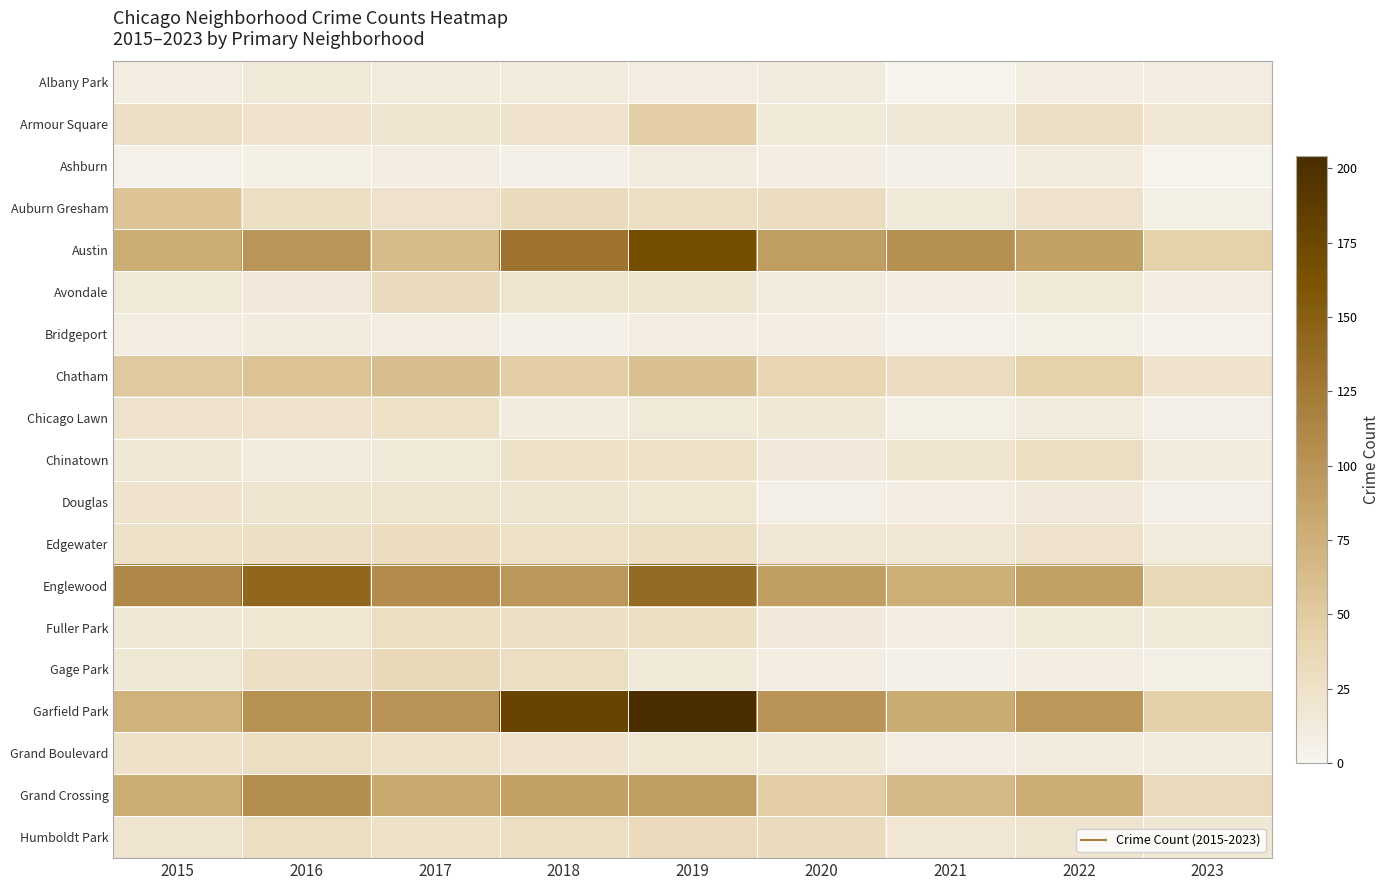

Which series has the largest total across all categories?

Garfield Park